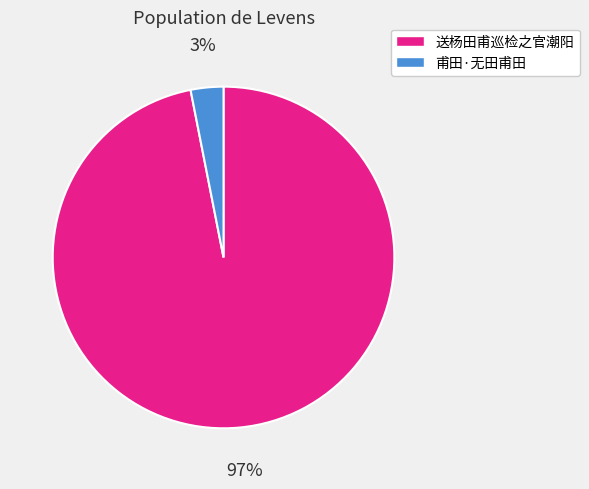

True or false: 甫田·无田甫田 accounts for 17% of the total.

False